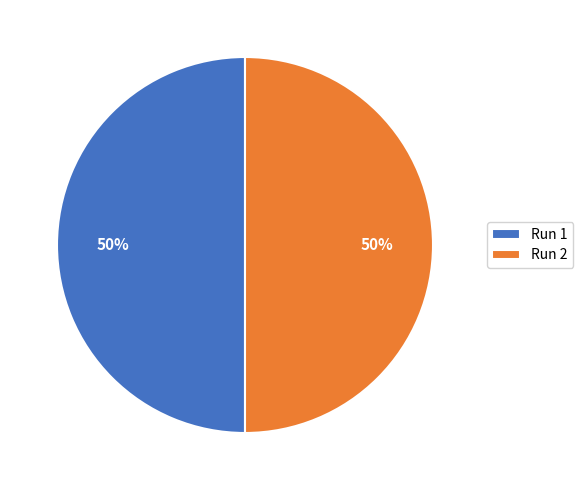

How many segments does this pie chart have?

2